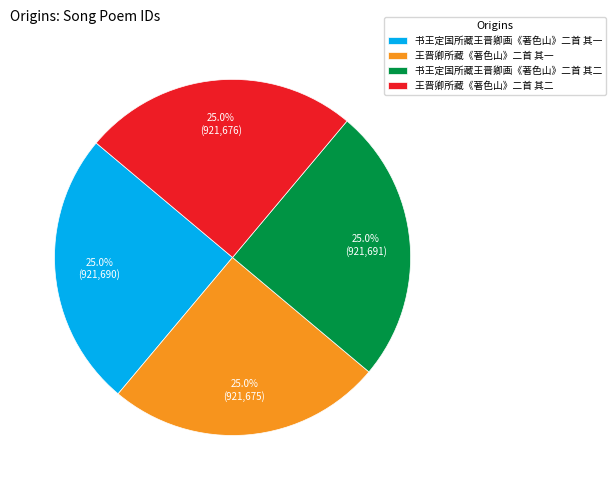

What is the ratio of the value at 书王定国所藏王晋卿画《著色山》二首 其二 to the value at 王晋卿所藏《著色山》二首 其一?

1.0